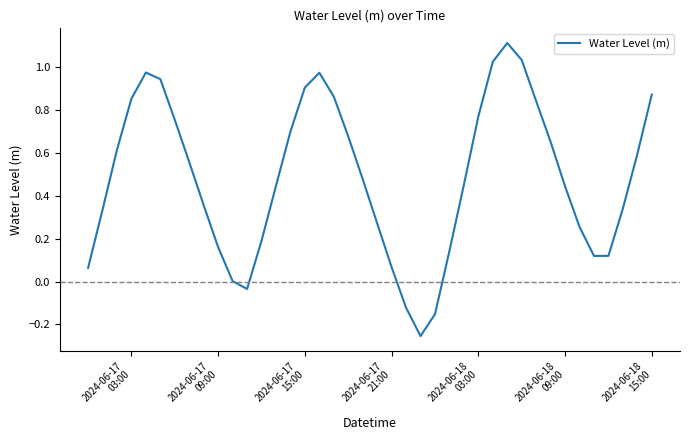

What is the maximum value shown in the chart?

1.1